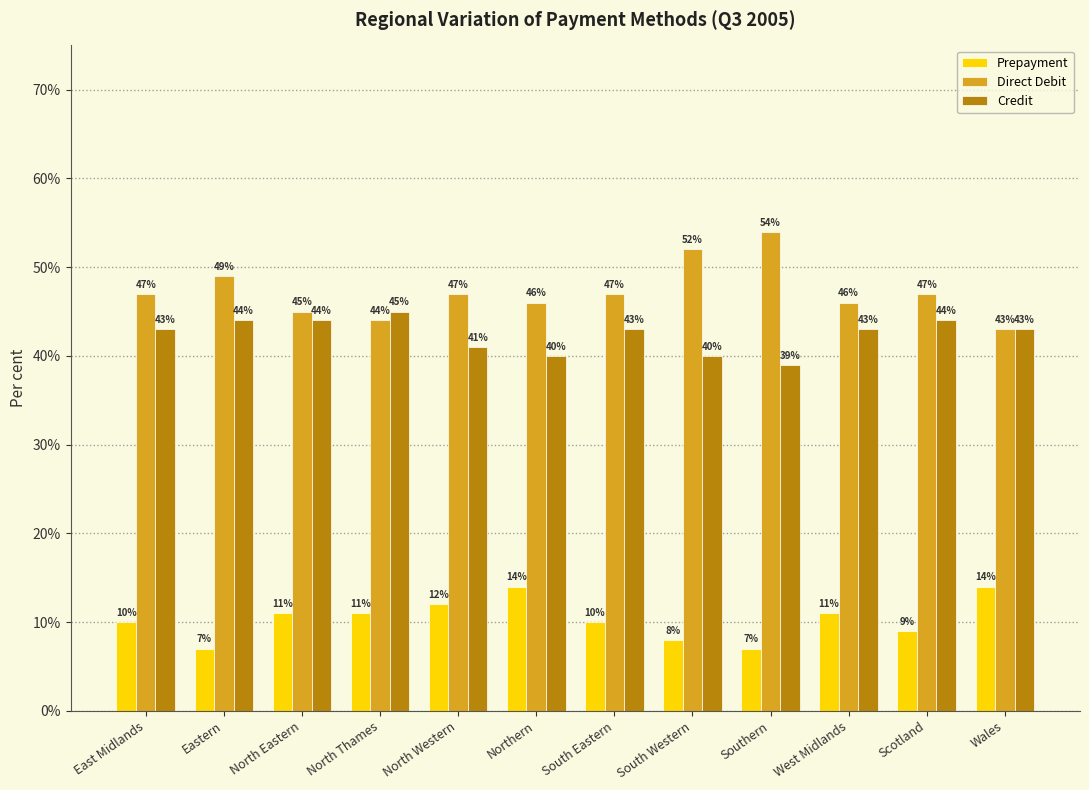

What is the smallest value displayed?

7